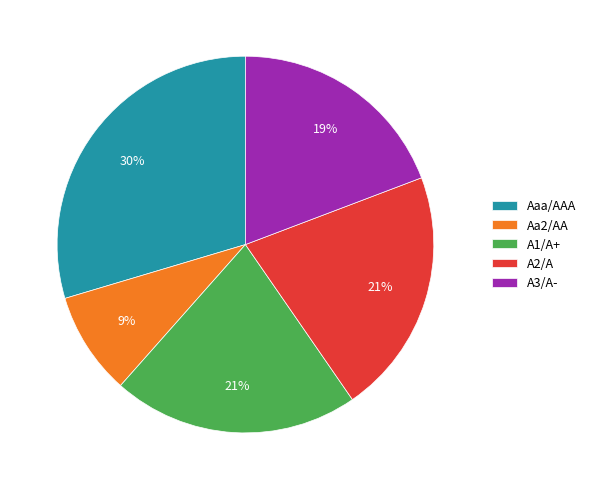

Is it true that Aaa/AAA is 38% of the pie?

False